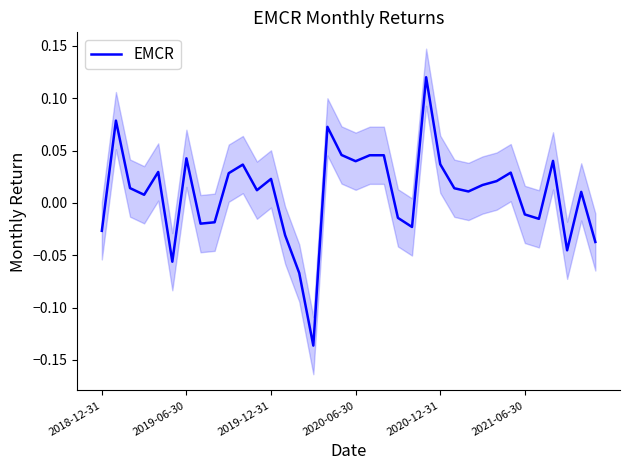

What position from the right is 11?

25